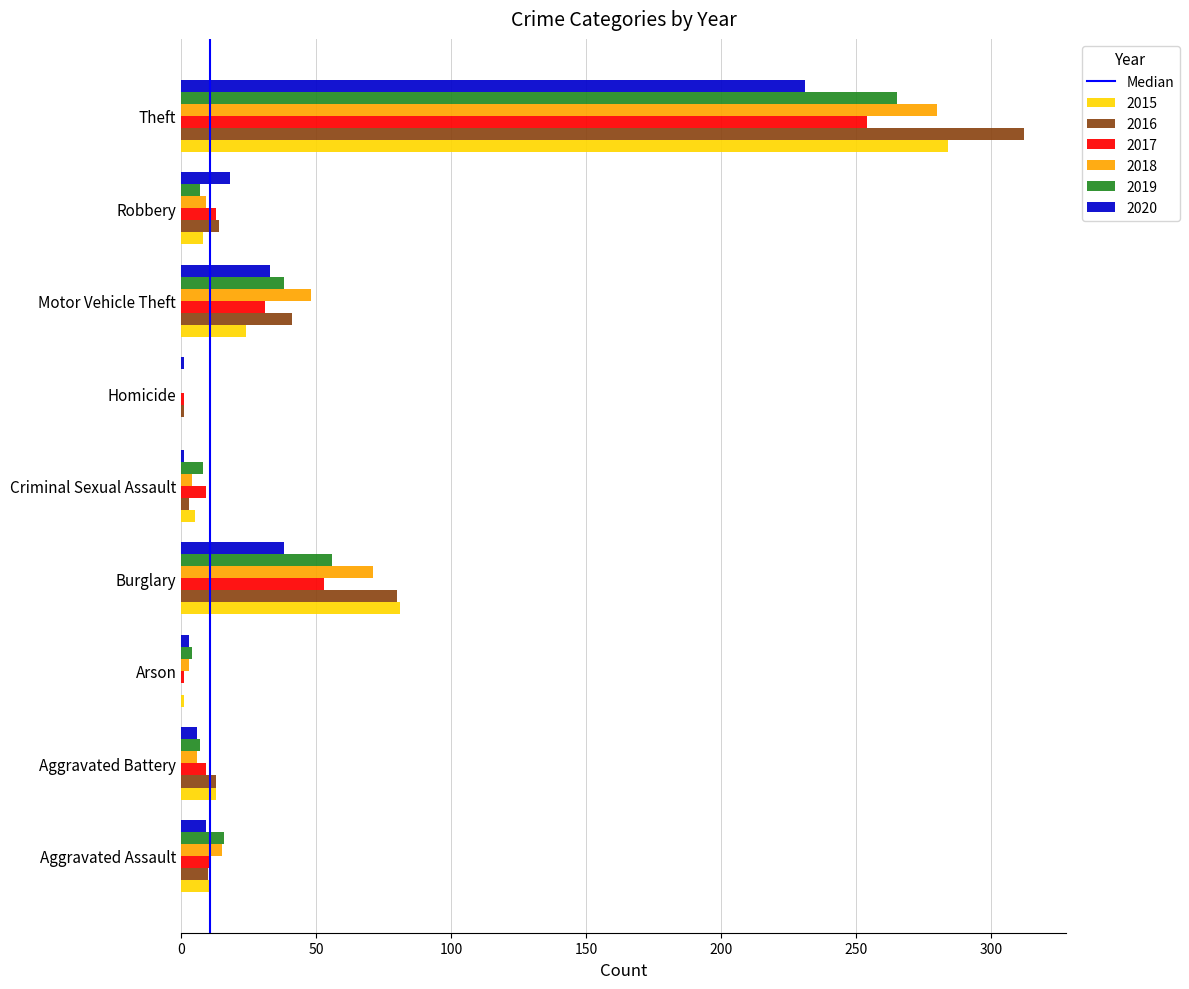

True or false: 2017 has a value of 13 at Robbery.

True